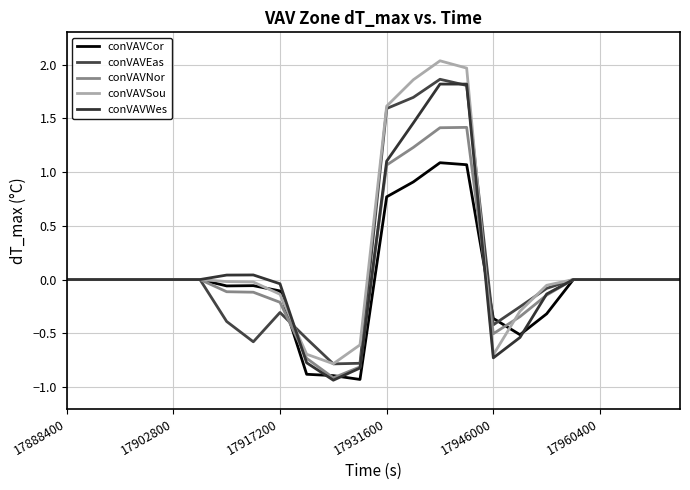

What is the label of the 8th point from the right?

17946000